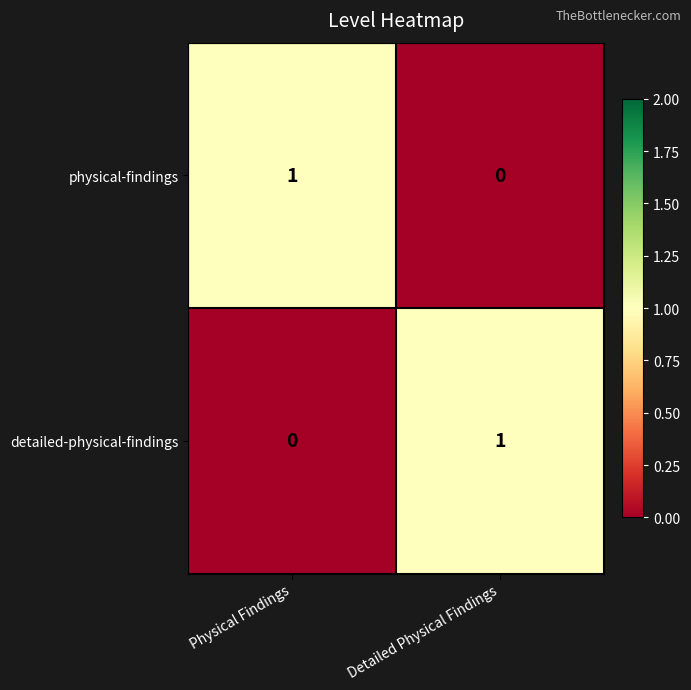

True or false: physical-findings has a value of 0 at Physical Findings.

False